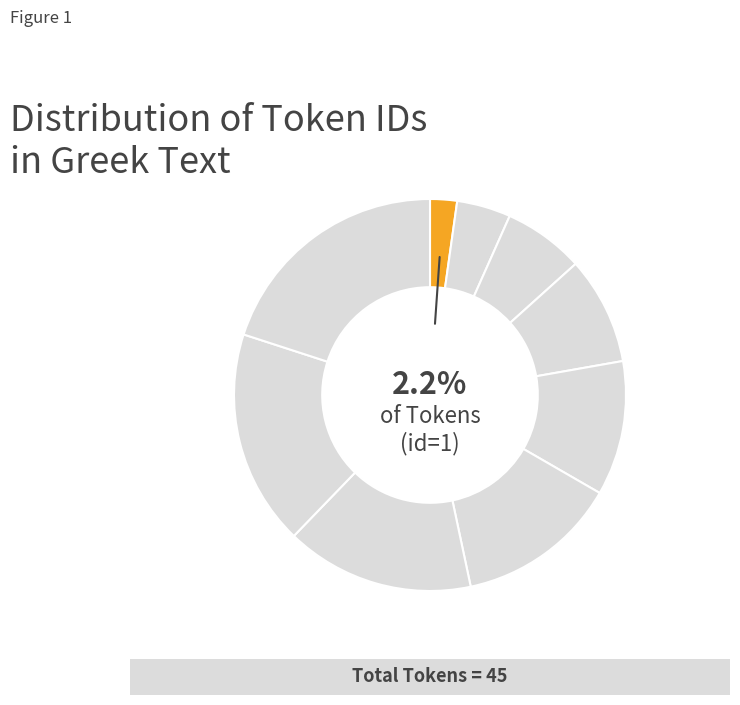

Count the number of slices in the pie.

9